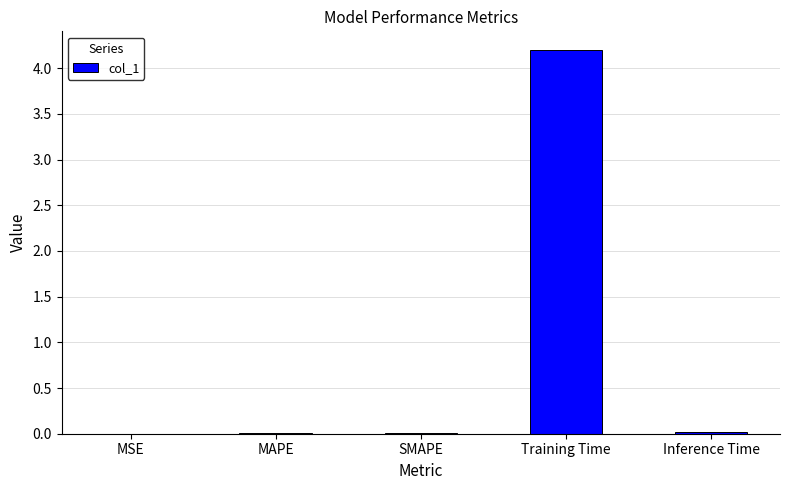

True or false: the data shows 5.8 at Training Time.

False